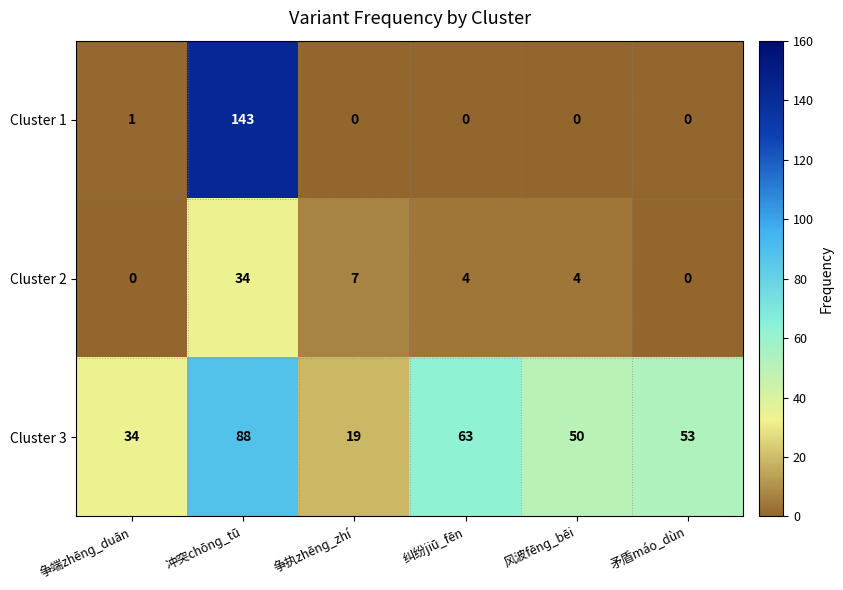

How many data points in Cluster 1 are above 0?

2